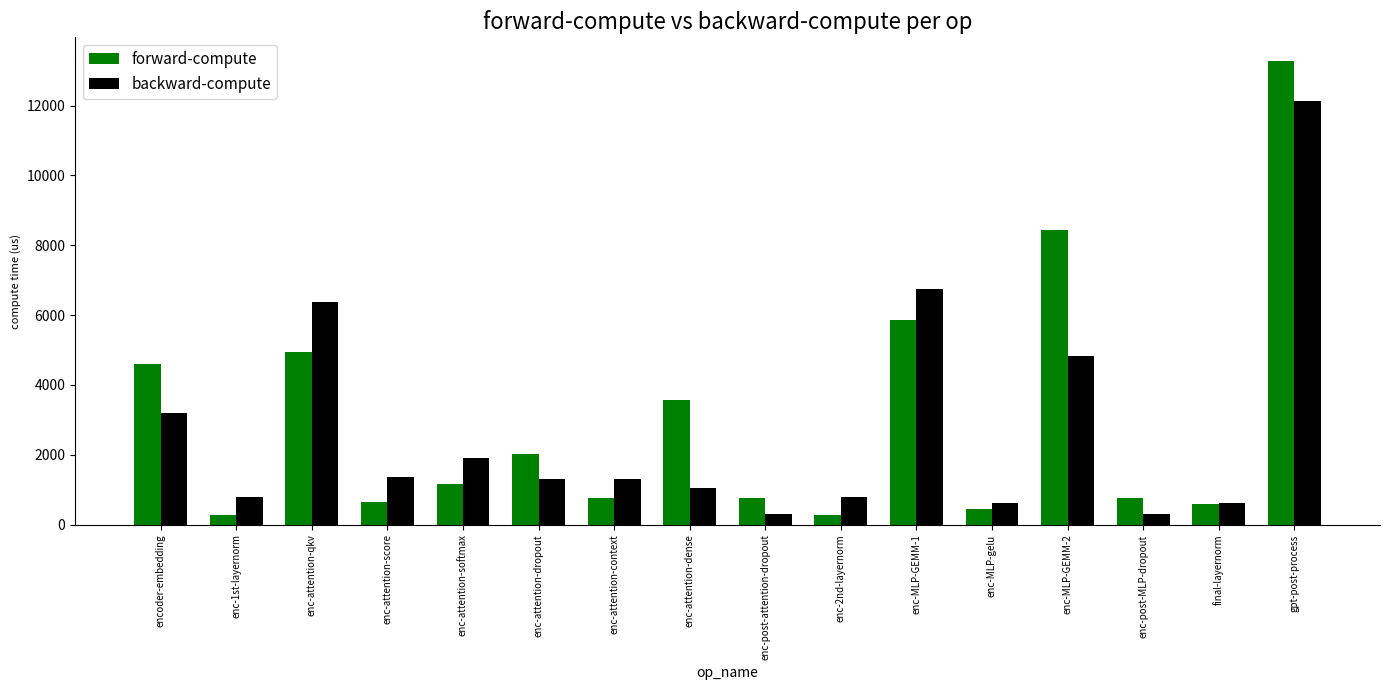

The forward-compute series shows 1190.8 at enc-attention-dropout. True or false?

False